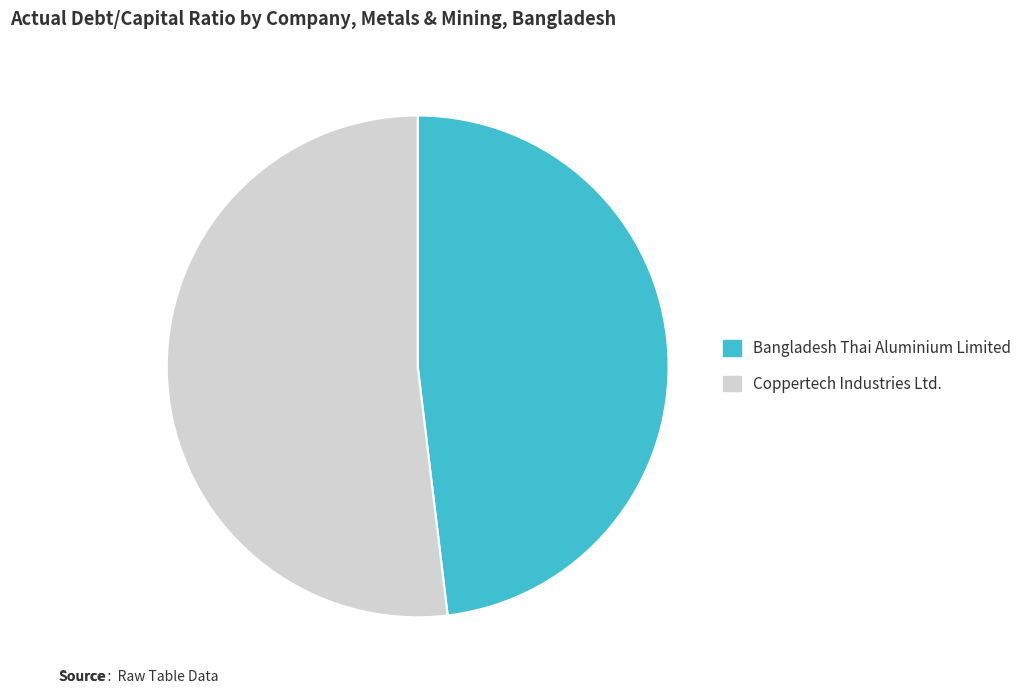

Count the number of slices in the pie.

2